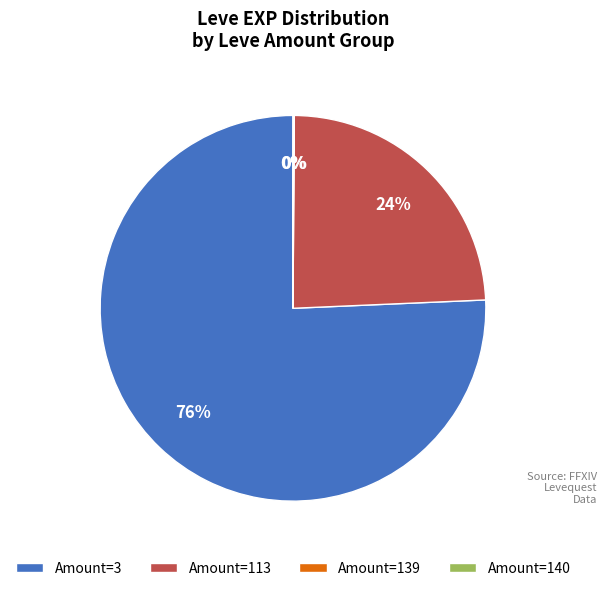

To the nearest percent, what is the average slice percentage?

25%